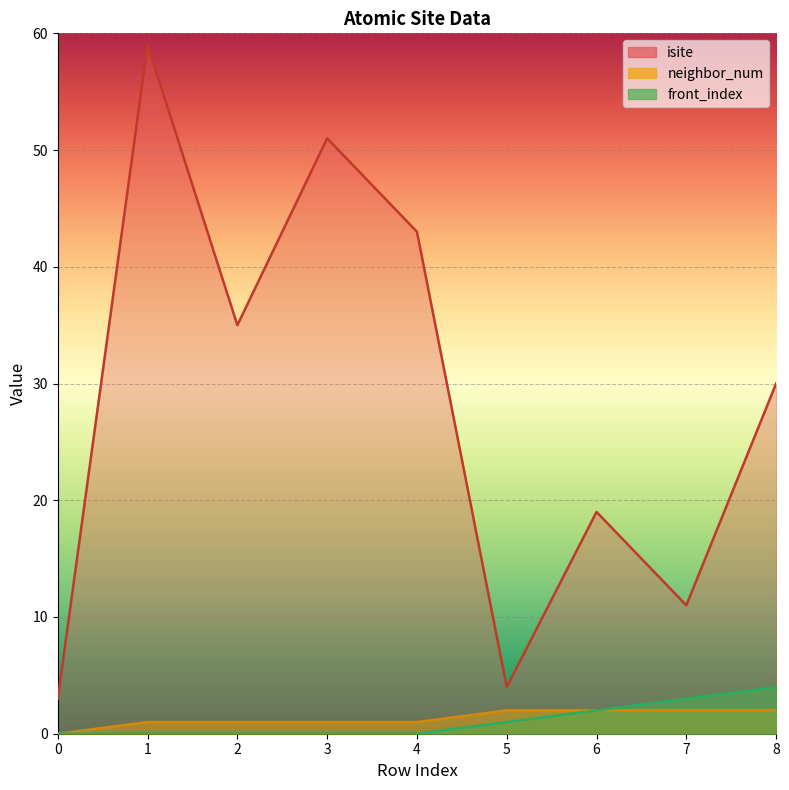

Count the number of data series in this chart.

3